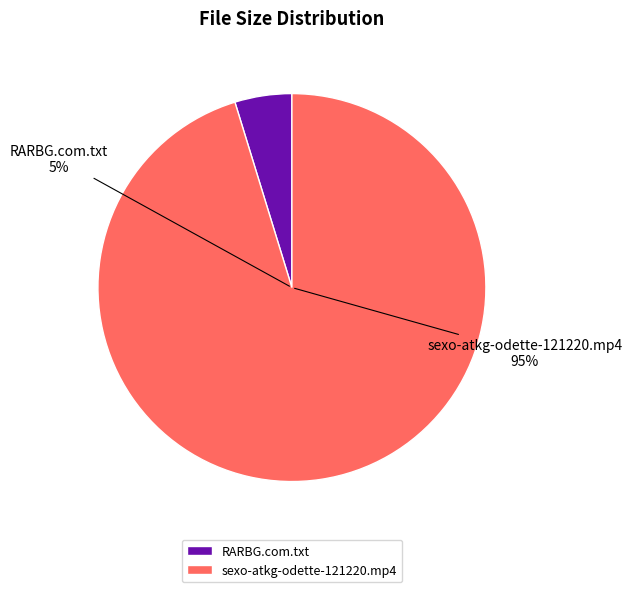

To the nearest percent, what is the average slice percentage?

50%